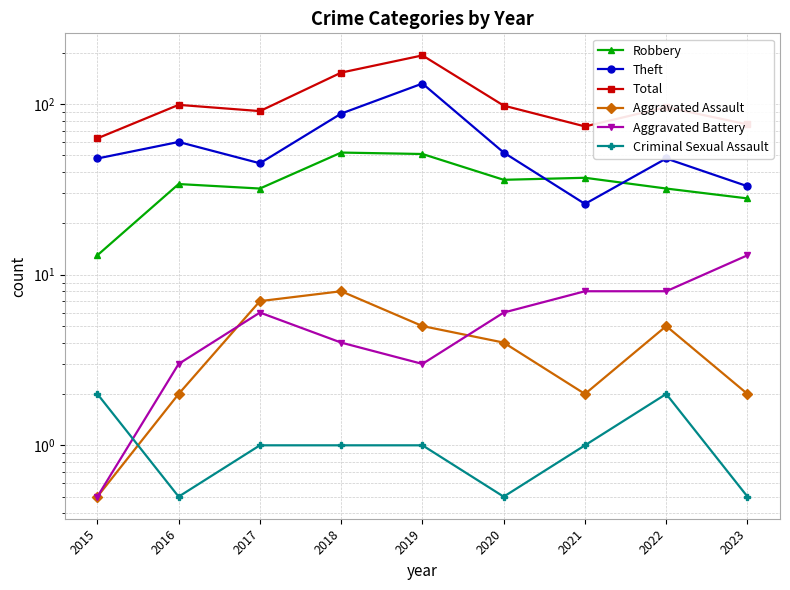

Rank the series at 2017 from lowest to highest value.

Criminal Sexual Assault, Aggravated Battery, Aggravated Assault, Robbery, Theft, Total